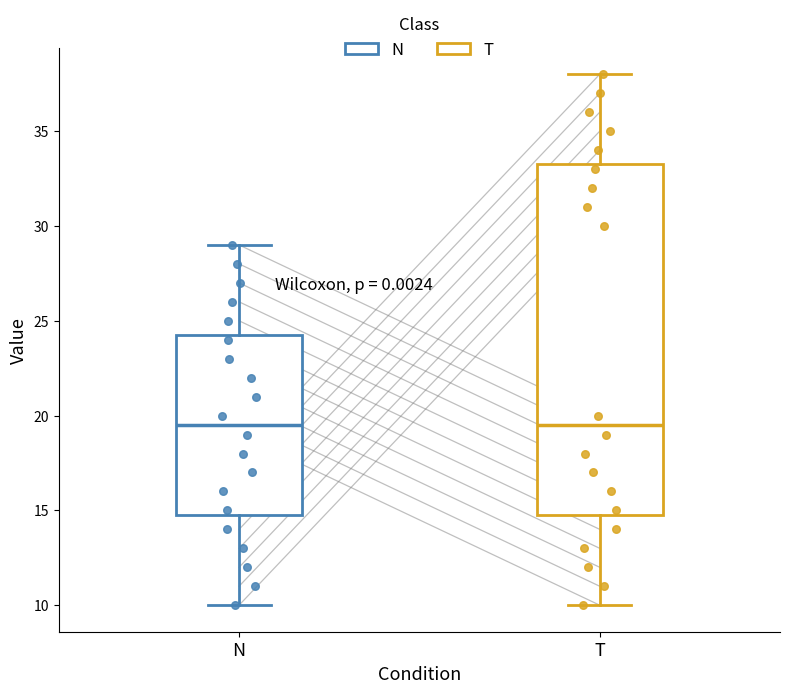

Reading left to right, transcribe this box plot: for each box, give where its median line is, the range the box spans, and where its two whiskers end, as read against the y-axis. The values are not printed on the chart, so give them approximately, as read against the axis.

N: median 19.5, box 15.0 to 24.5, whiskers 10.0 to 29.0
T: median 19.5, box 15.0 to 33.5, whiskers 10.0 to 38.0